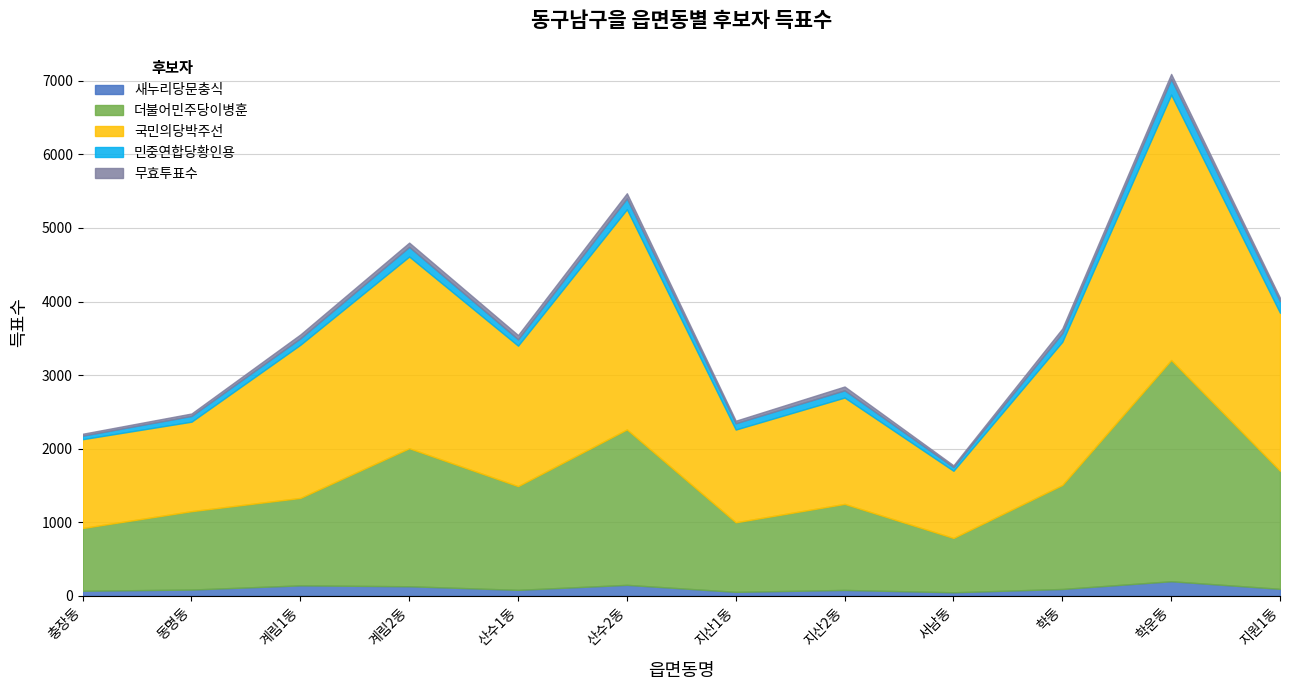

What is the value of the 민중연합당황인용 point at the 10th from the left?

118